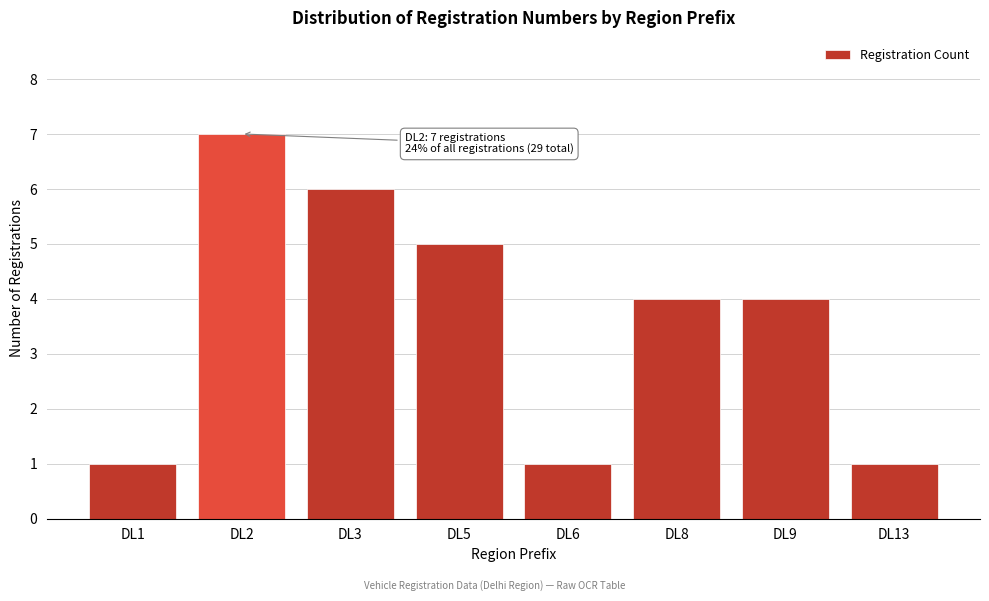

Reading left to right, list all the values displayed in this chart.

DL1=1	DL2=7	DL3=6	DL5=5	DL6=1	DL8=4	DL9=4	DL13=1